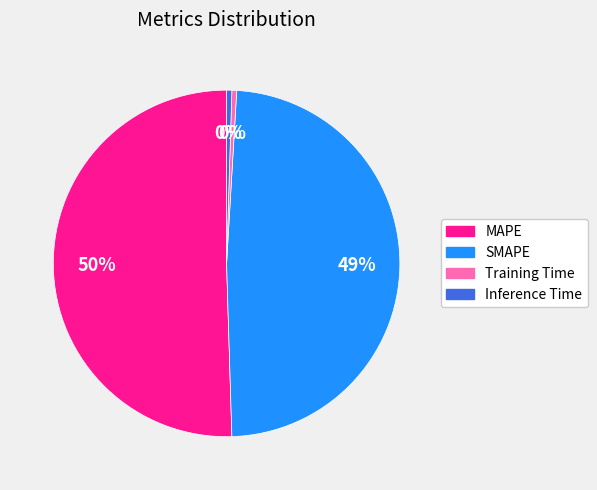

To the nearest percent, what portion does SMAPE represent?

49%